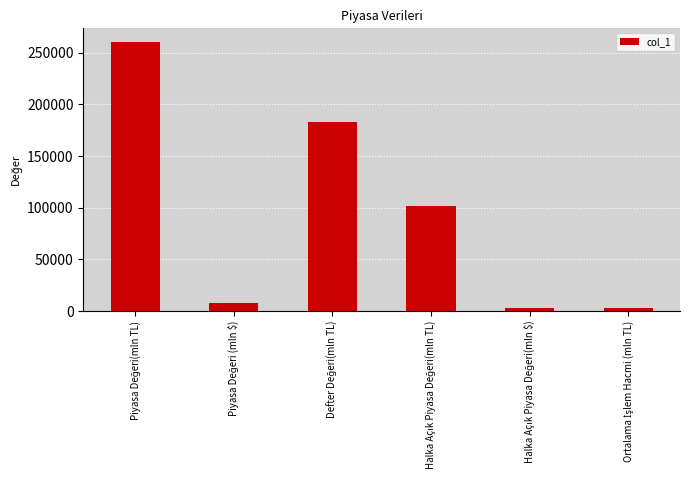

What is the value of the 4th bar from the left?

101597.8